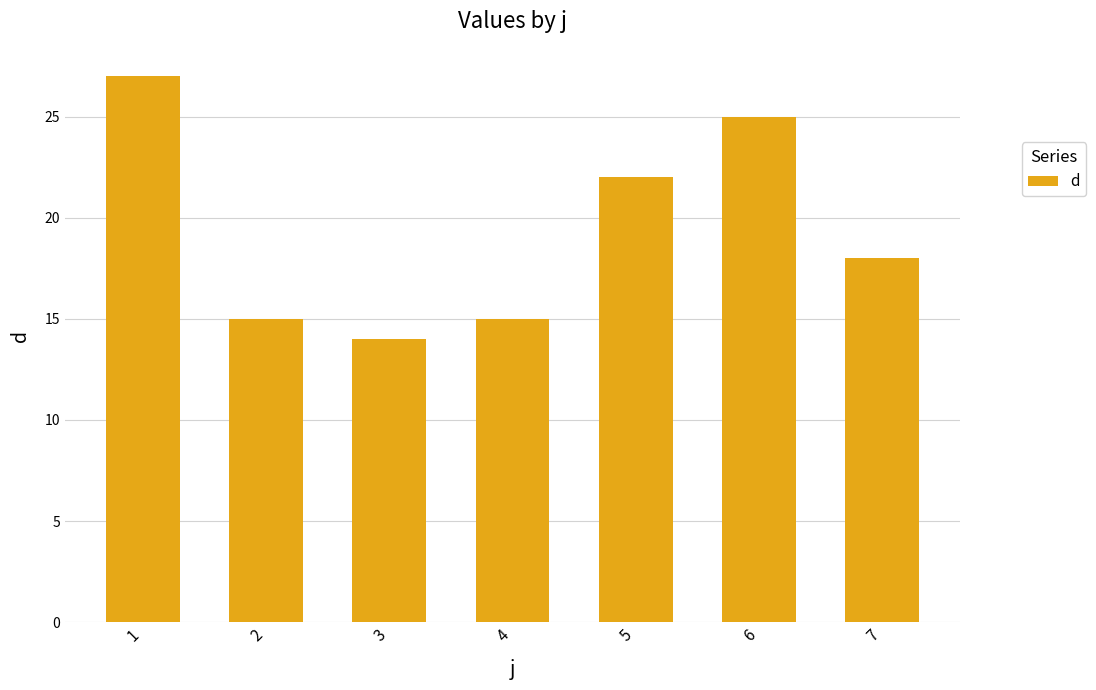

What is the difference between the second highest and minimum values?

11